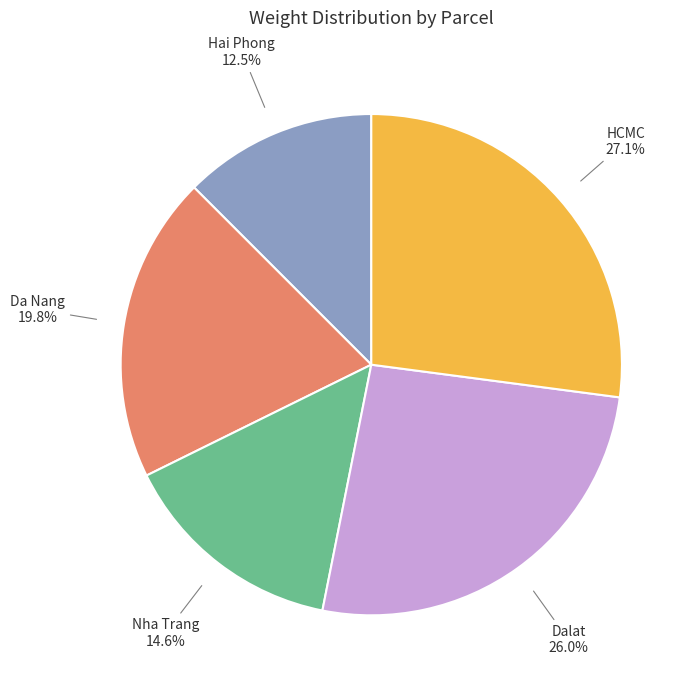

How many segments does this pie chart have?

5